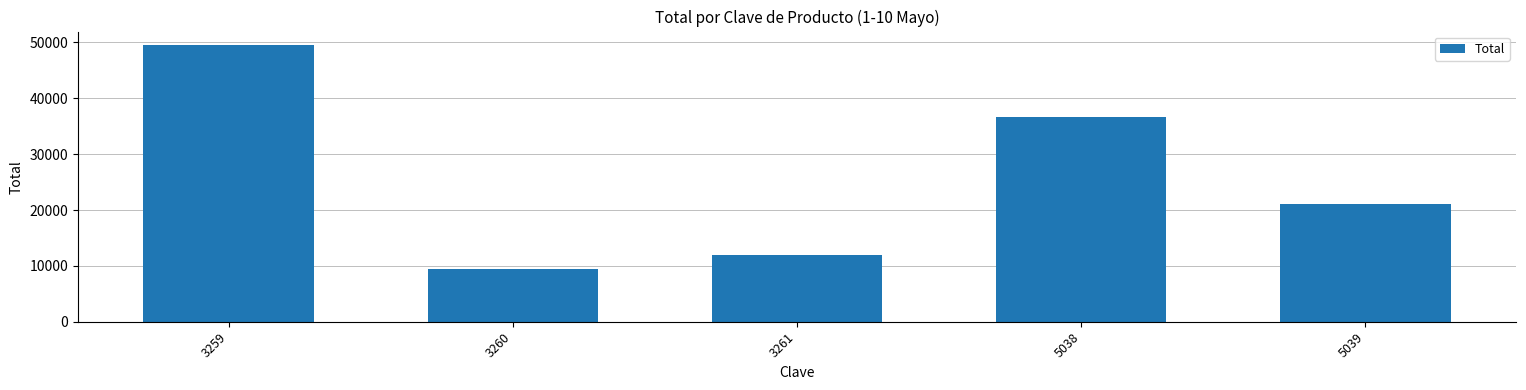

How many categories are shown in the chart?

5